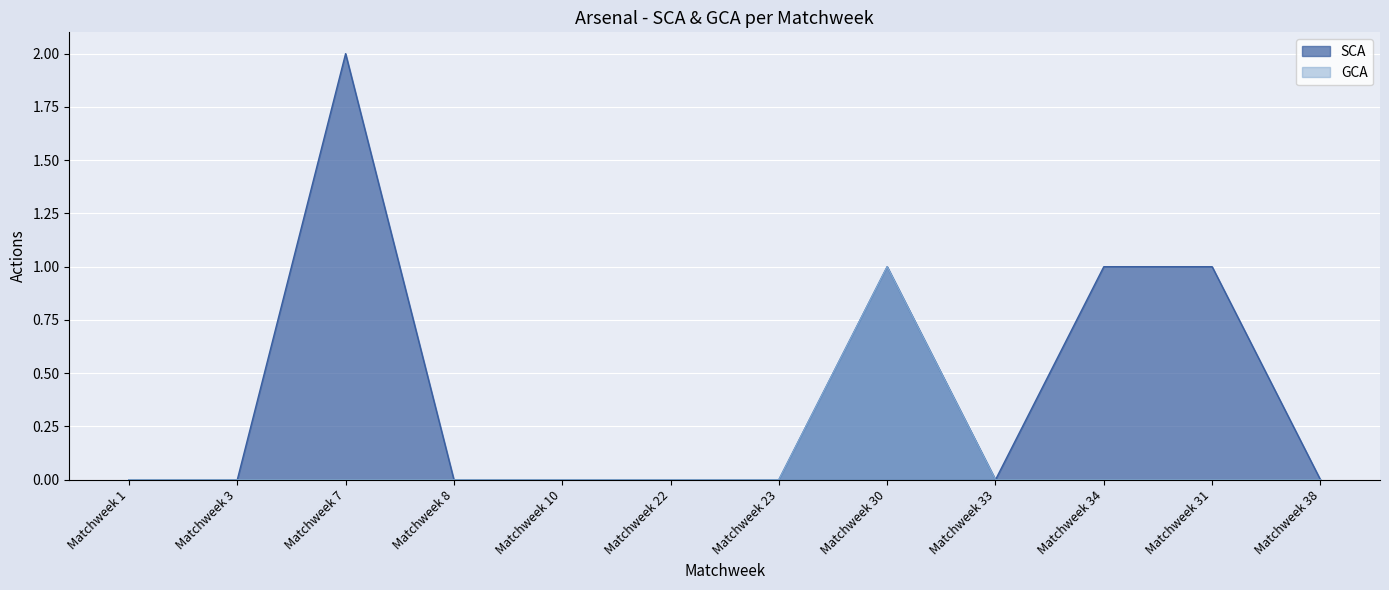

At which label is GCA closest to 0?

Matchweek 1